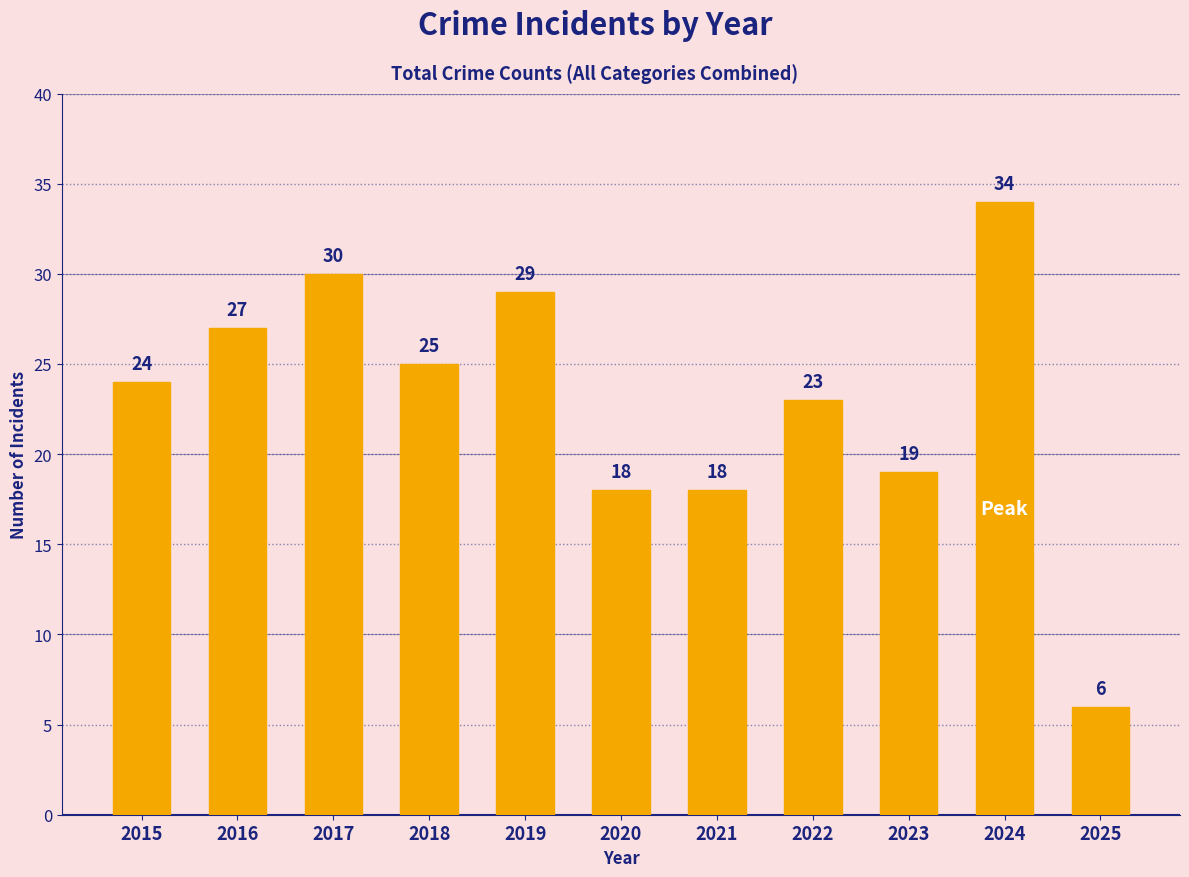

Count the number of categories in the chart.

11